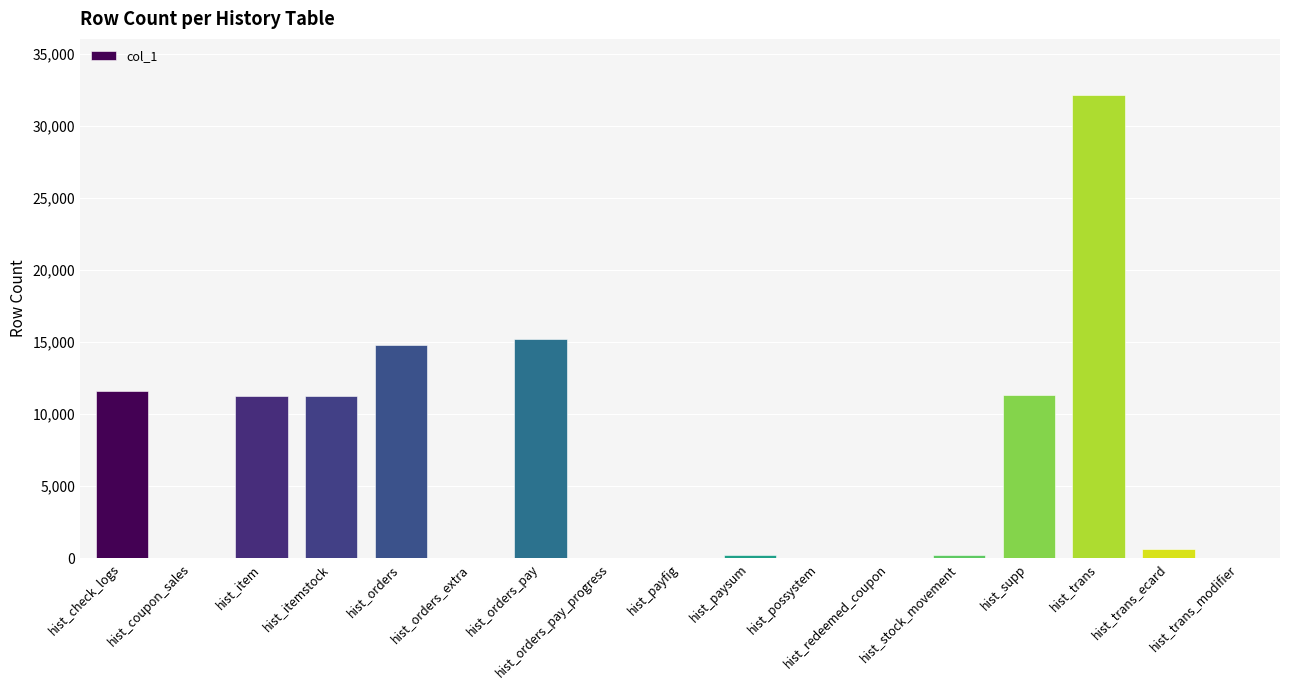

What is the change in value from hist_itemstock to hist_payfig?

-11244